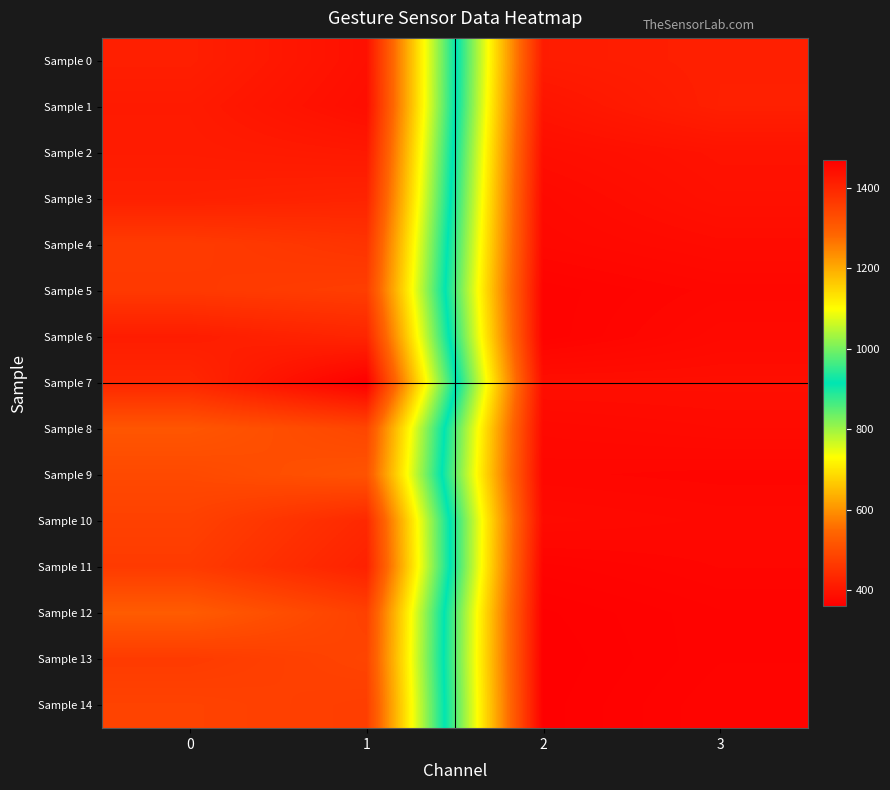

What is the minimum value shown in the chart?

360.4